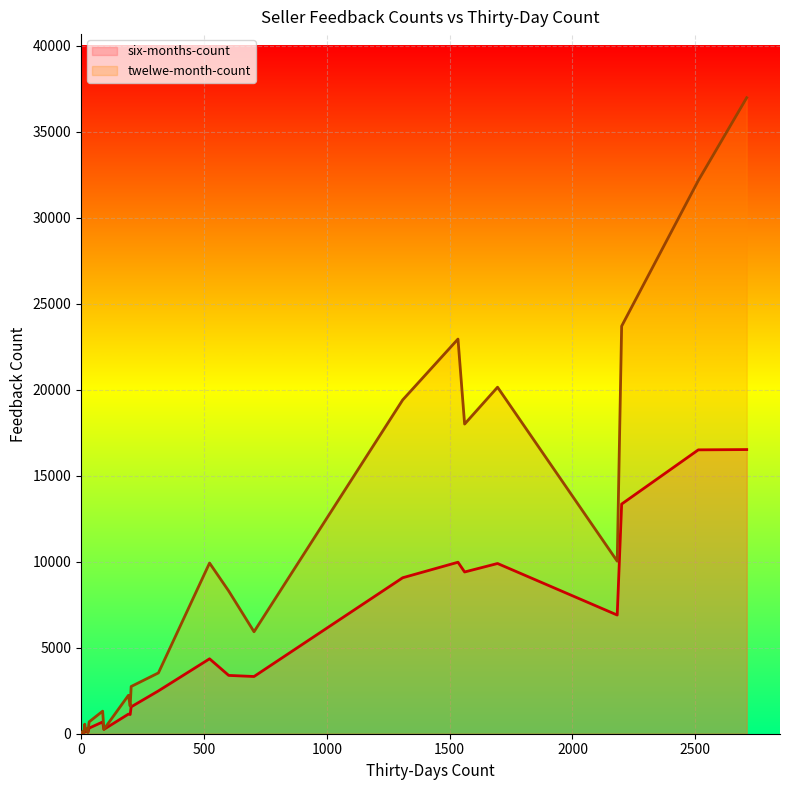

The twelwe-month-count series shows 11249 at 11. True or false?

False